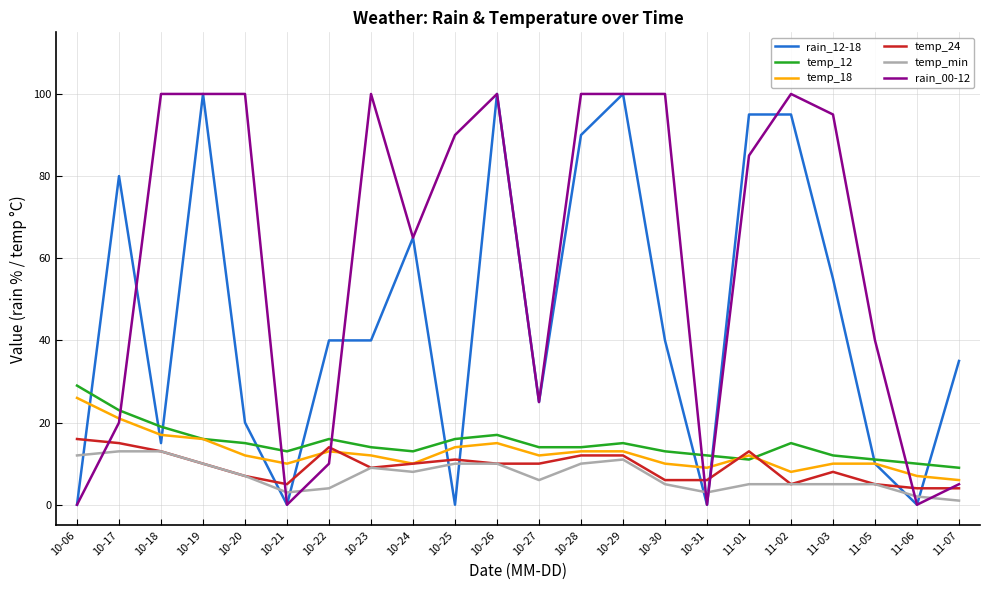

True or false: temp_12 has a value of 32 at 10-17.

False